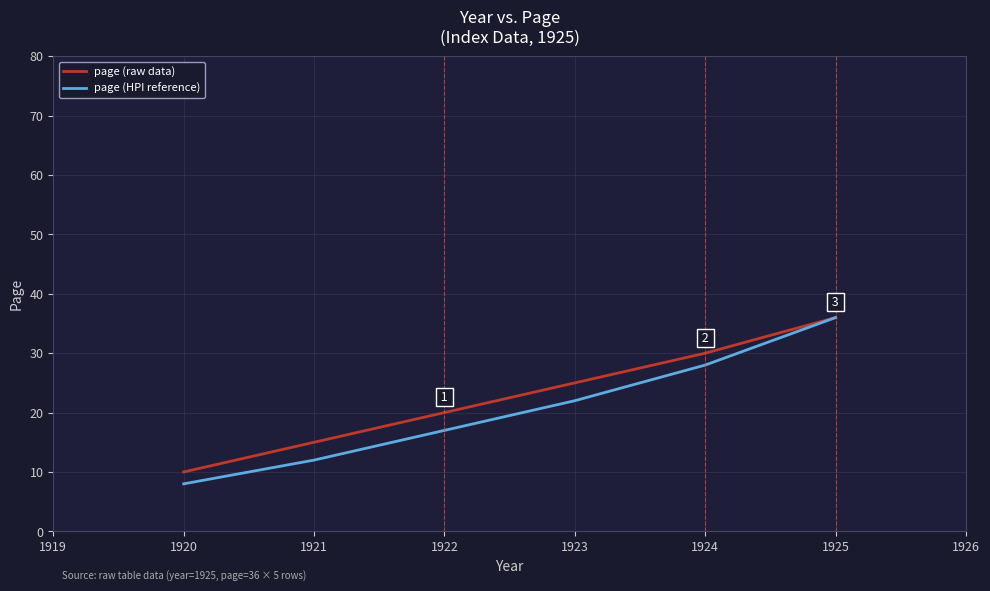

True or false: page (HPI reference) has a value of 29 at 1922.

False